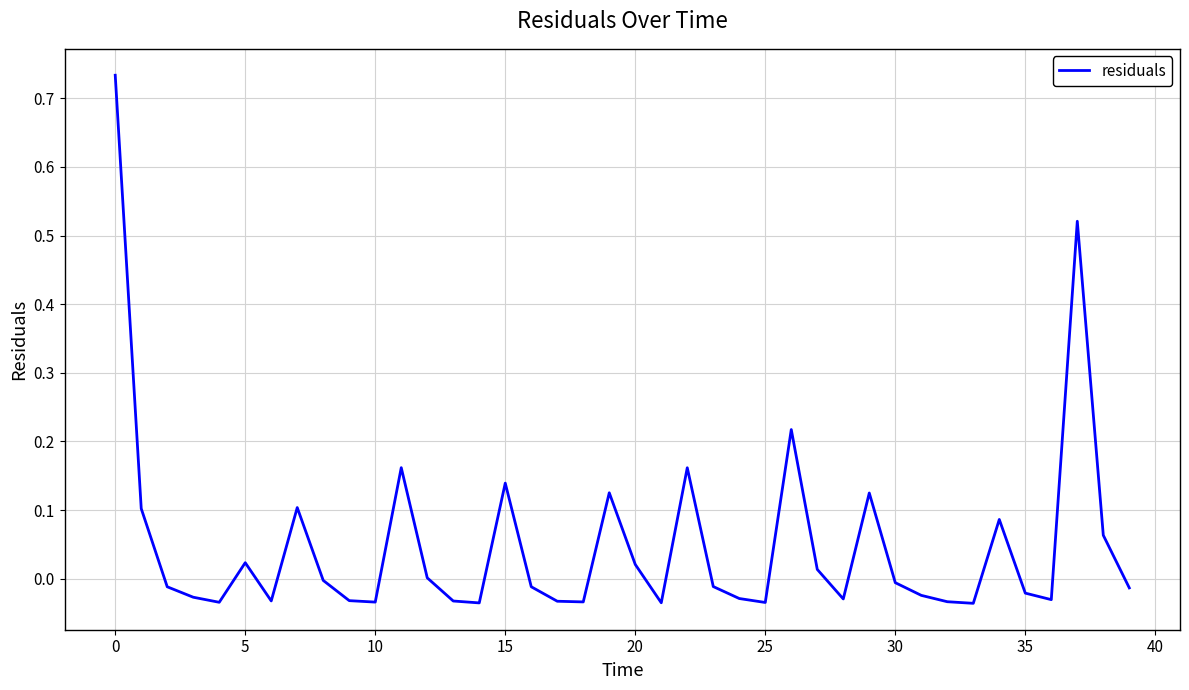

What is the difference between the maximum and minimum values?

0.8